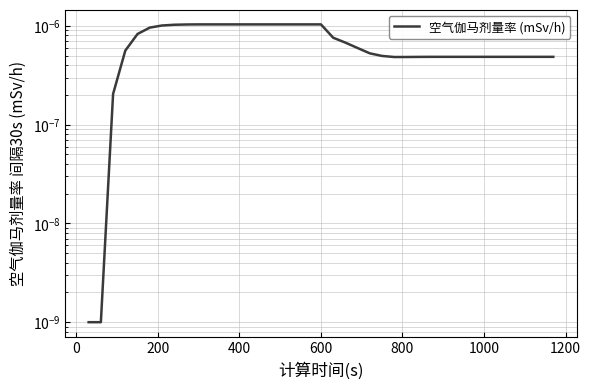

How many data points does each series have?

39